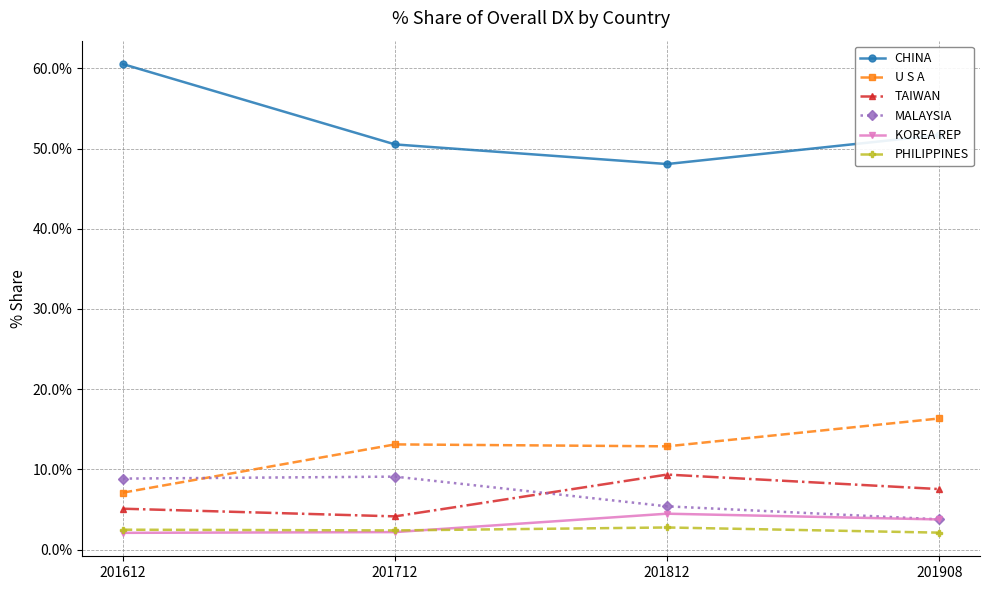

At how many categories does at least one series exceed 49?

3